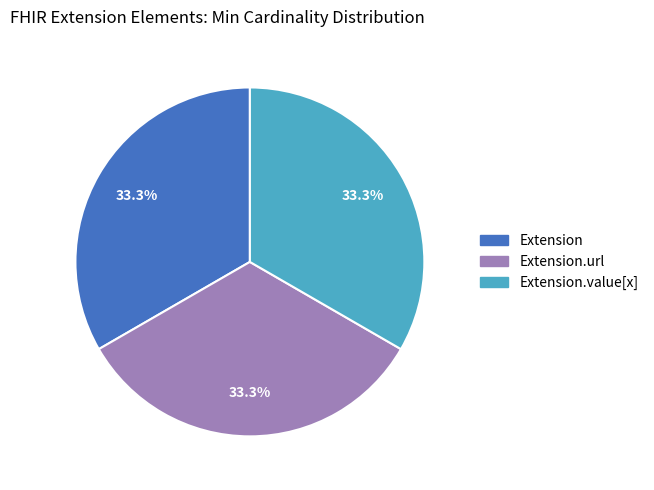

Is there any slice that represents more than half of the pie?

No